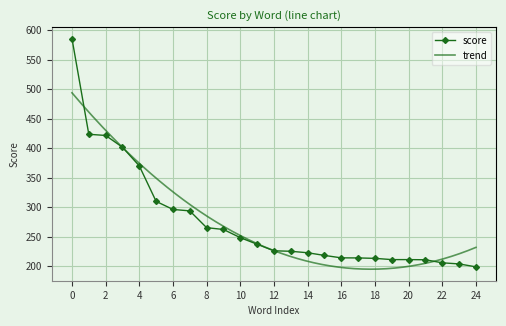

The value of score at 16 is 339.5. True or false?

False